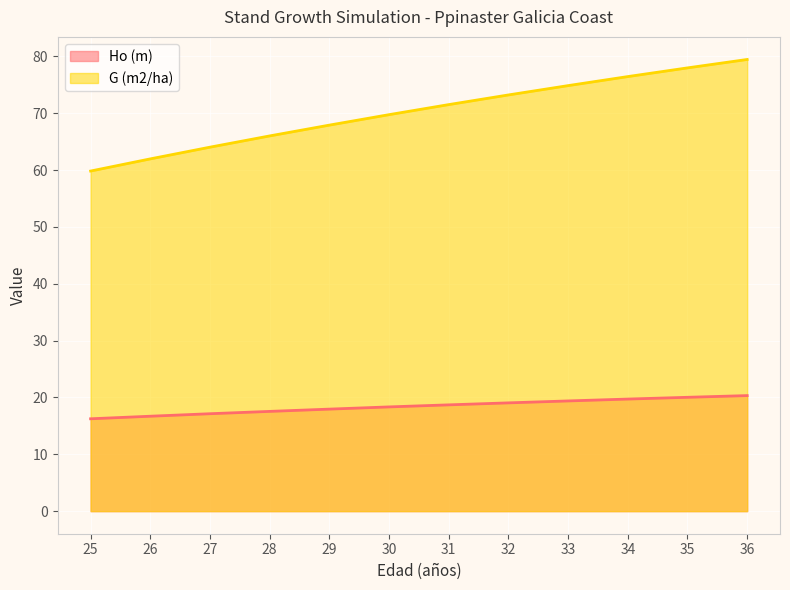

True or false: Ho (m) and G (m2/ha) intersect in this chart.

False